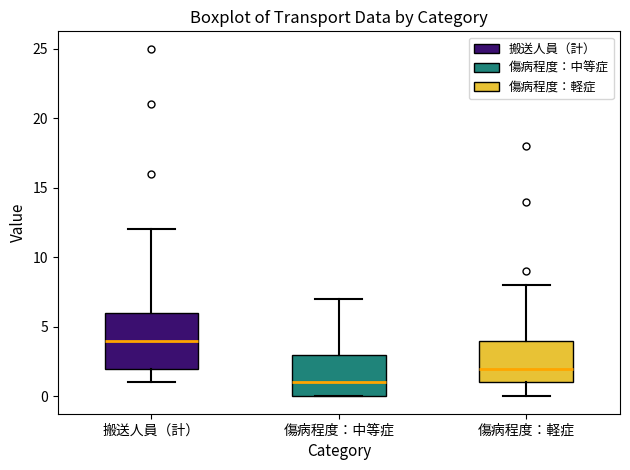

Reading left to right, read every box against the y-axis: the position of its median line, the range the box covers, and the ends of its whiskers. The values are not printed on the chart, so give them approximately, as read against the axis.

搬送人員（計）: median 4, box 2 to 6, whiskers 1 to 12
傷病程度：中等症: median 1, box 0 to 3, whiskers 0 to 7
傷病程度：軽症: median 2, box 1 to 4, whiskers 0 to 8